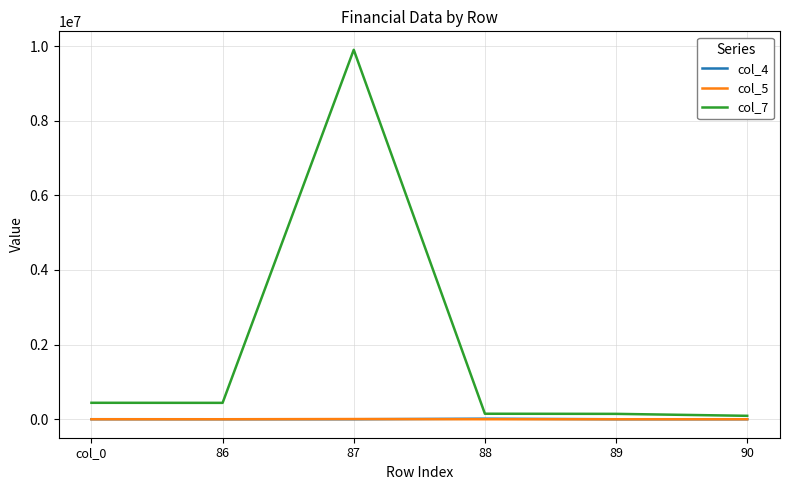

True or false: col_4 and col_7 intersect in this chart.

False